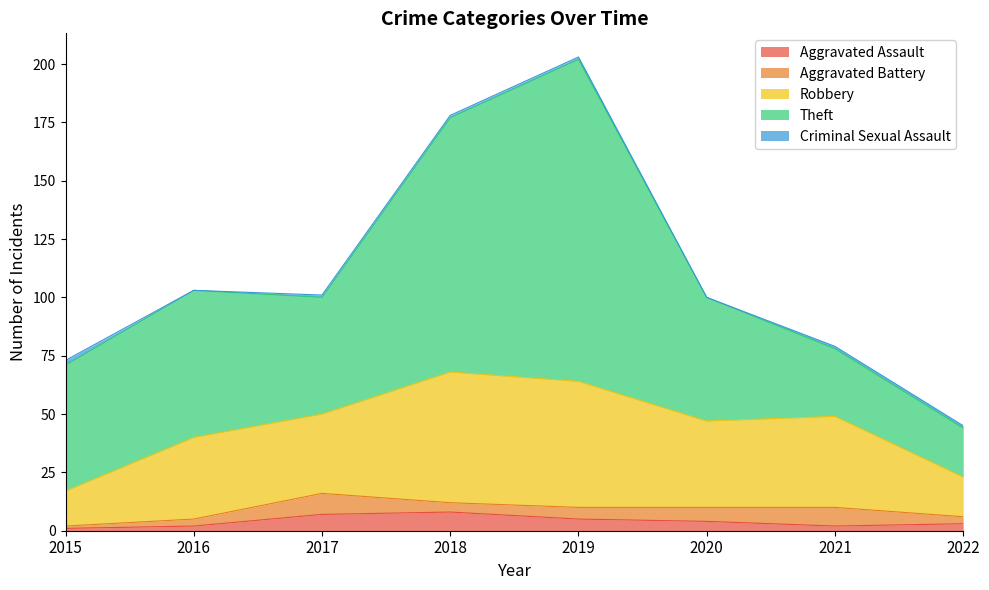

Which series has the largest range (max minus min)?

Theft